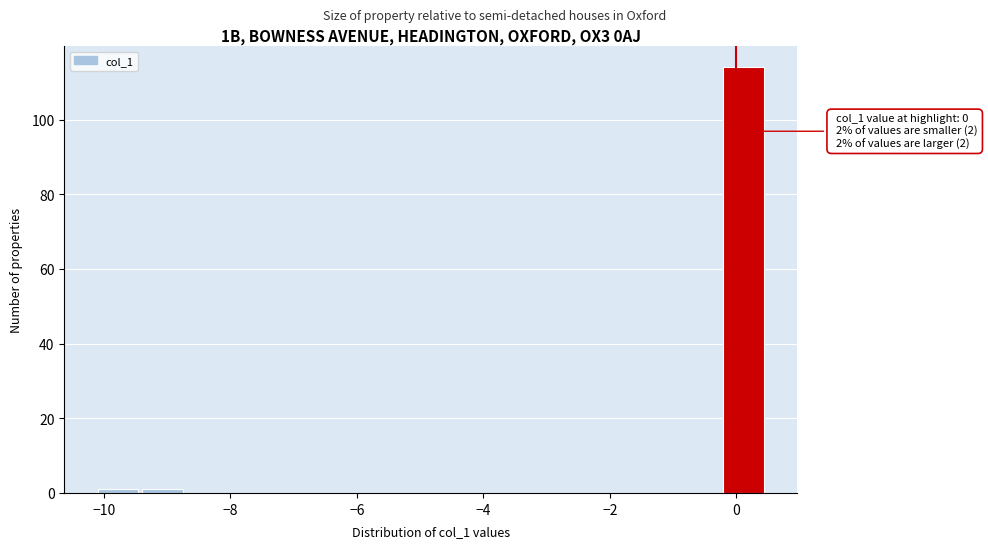

Around what value on the x-axis is the tallest bar? Give the approximate position of its centre, as read against the axis.

0.2